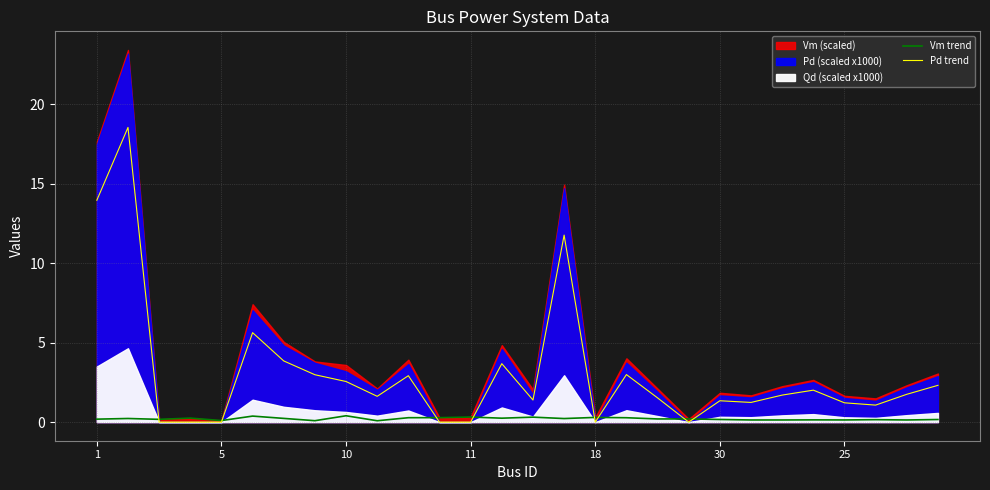

What is the highest value of the Pd trend series?

18.6